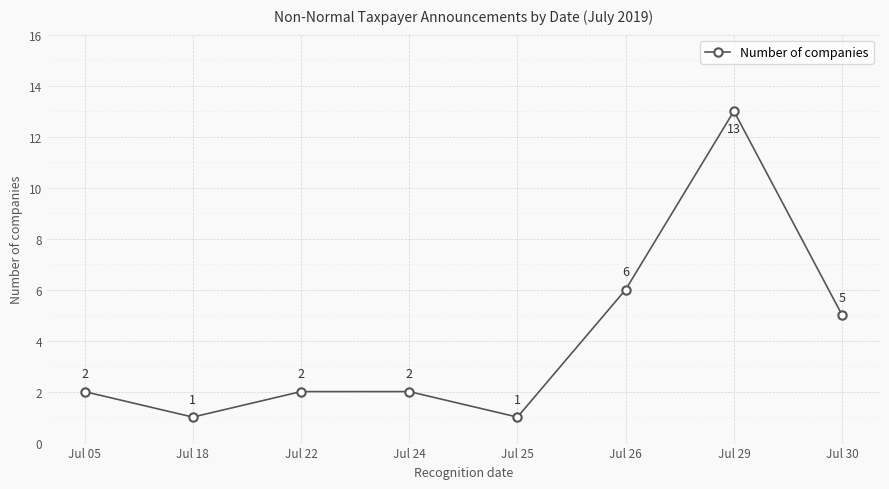

Which has a higher value, Jul 24 or Jul 30?

Jul 30